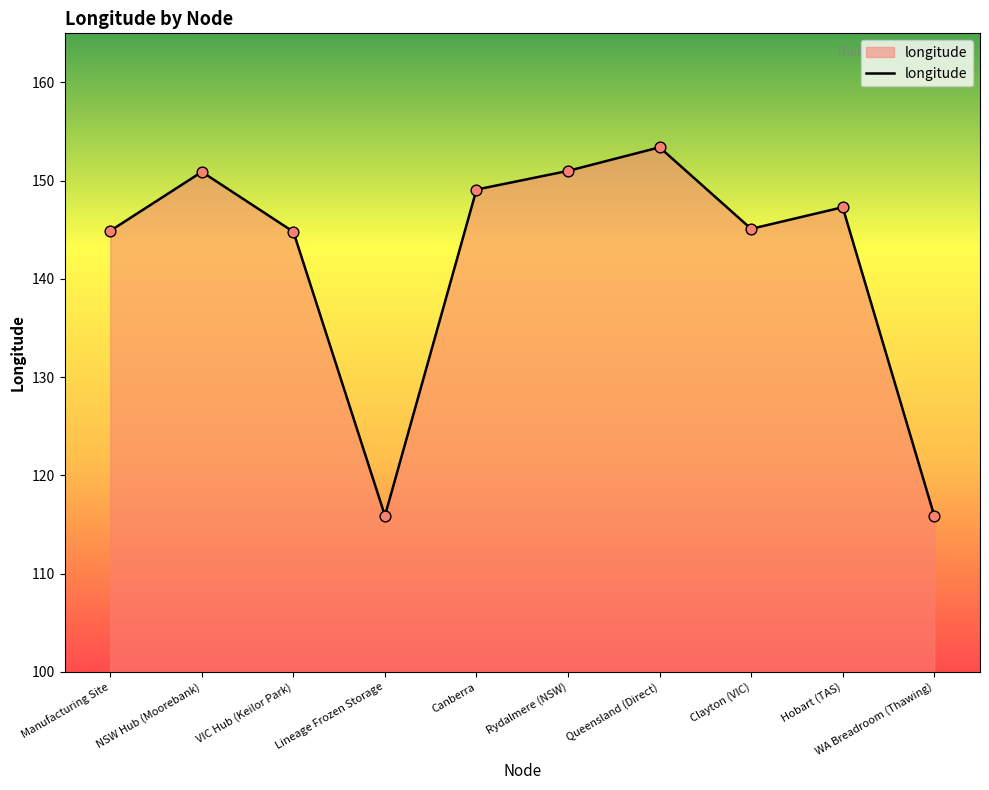

What is the change in value from VIC Hub (Keilor Park) to Clayton (VIC)?

+0.3